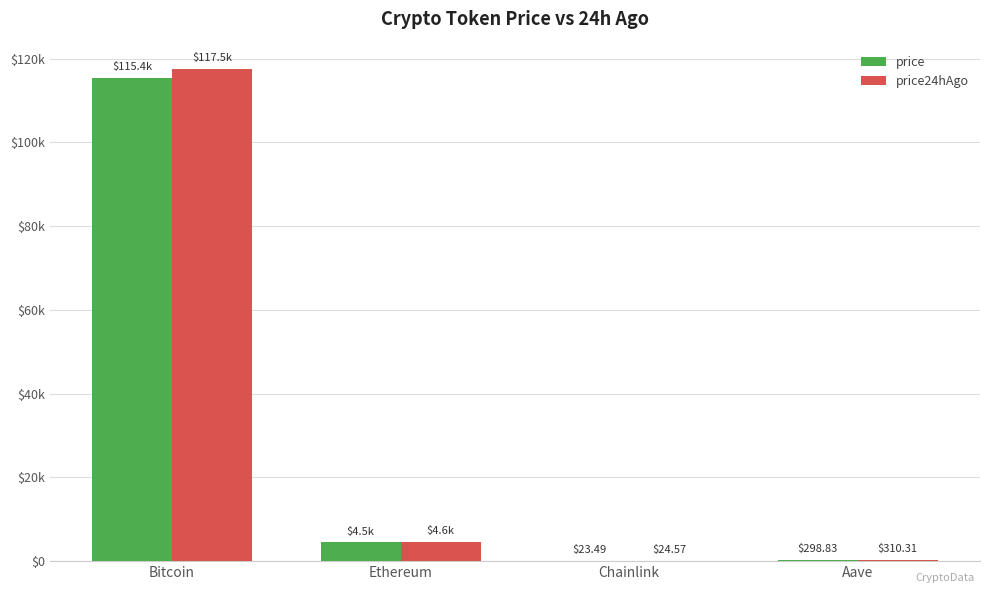

Is it true that price24hAgo equals 117502.0 at Bitcoin?

True